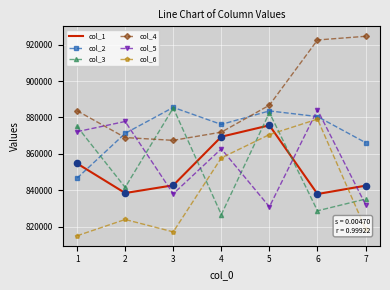

What is the spread (max minus min) of values at 1?

68574